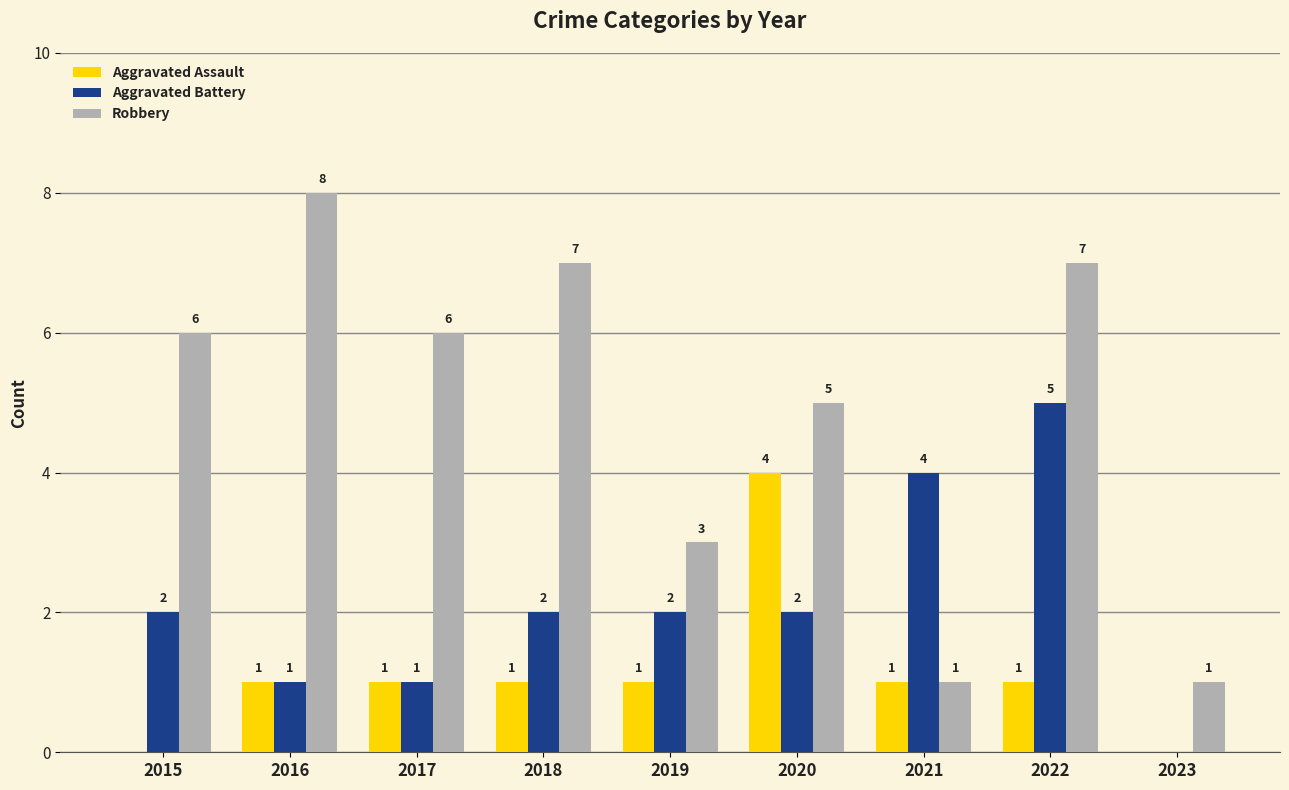

What are all the series names shown in the legend?

Aggravated Assault, Aggravated Battery, Robbery